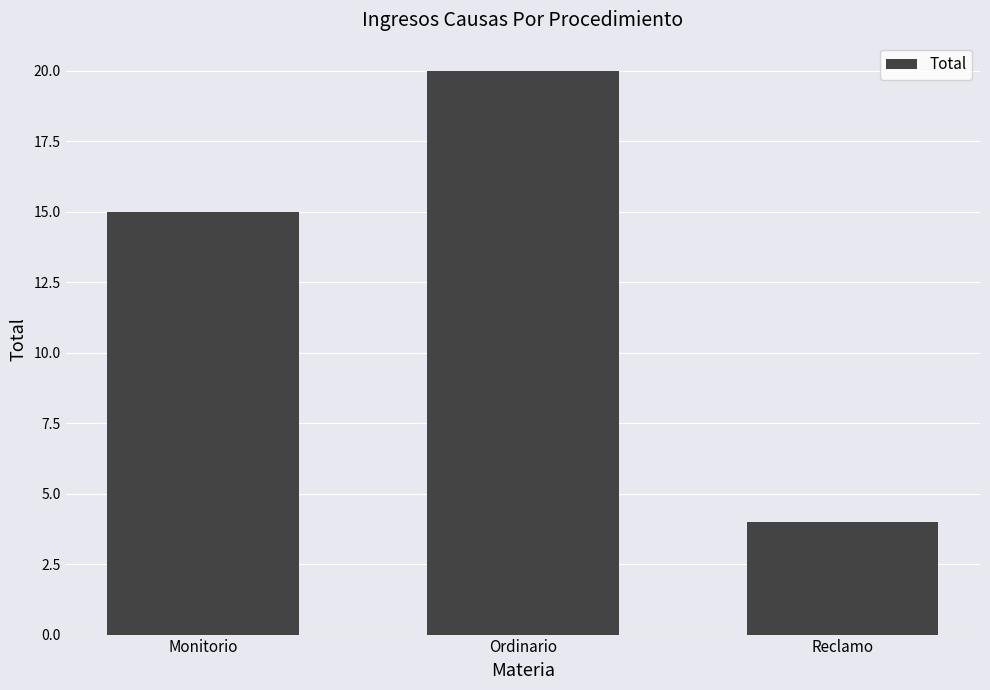

What is the label of the 1st bar from the left?

Monitorio